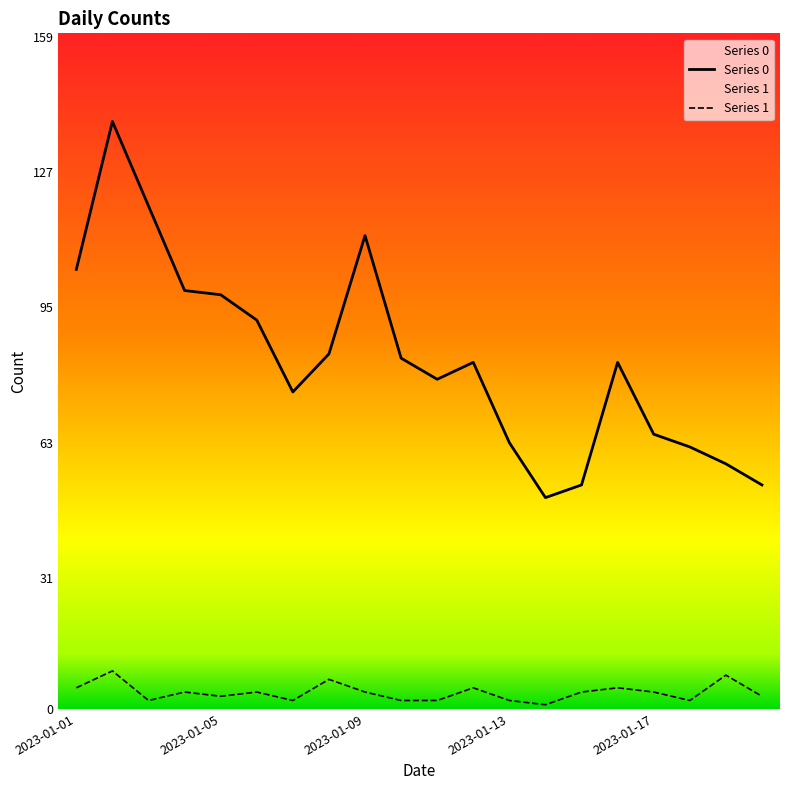

At how many categories does at least one series exceed 86?

7